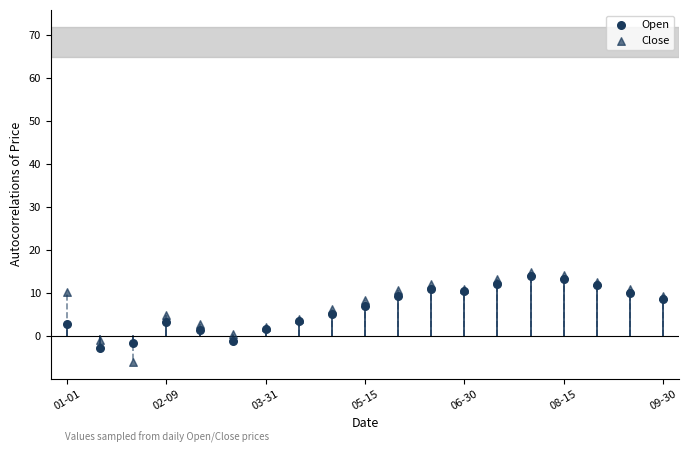

What are all the series names shown in the legend?

Open, Close